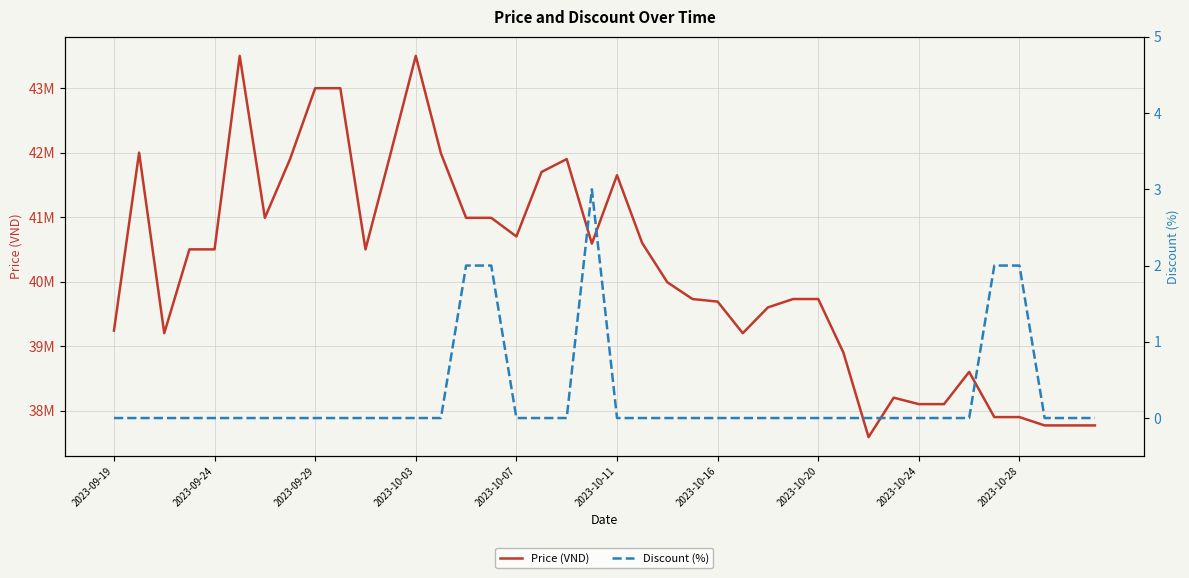

Is it true that Discount (%) equals 0 at 2023-09-29?

True